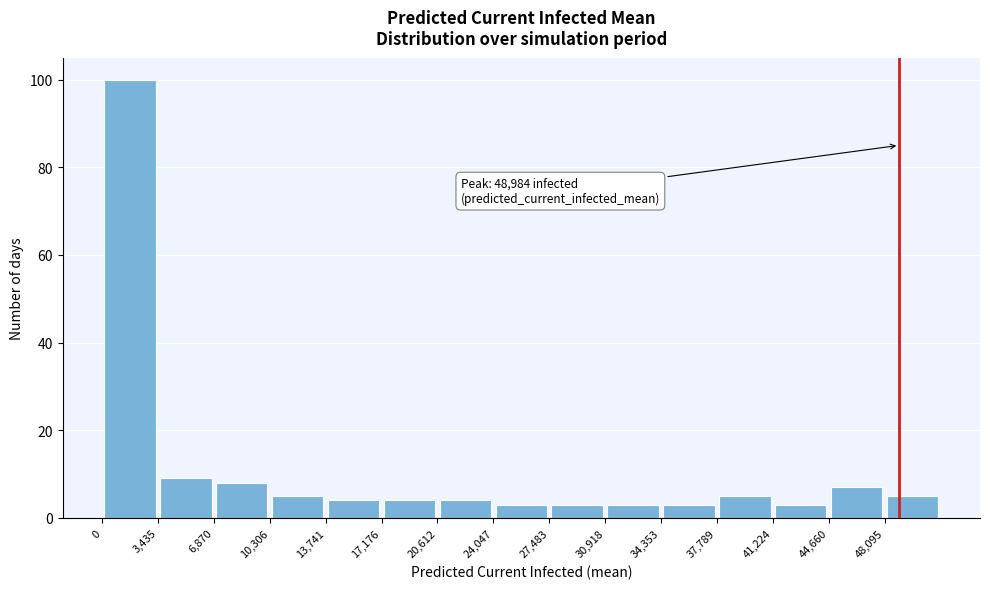

Over which range of the x-axis is the bar tallest?

0 to 3500